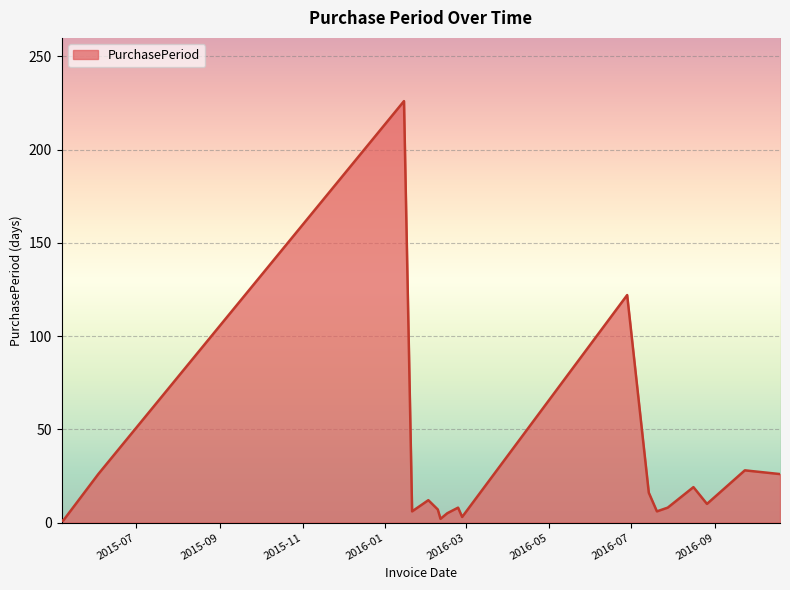

What is the greatest value displayed?

226